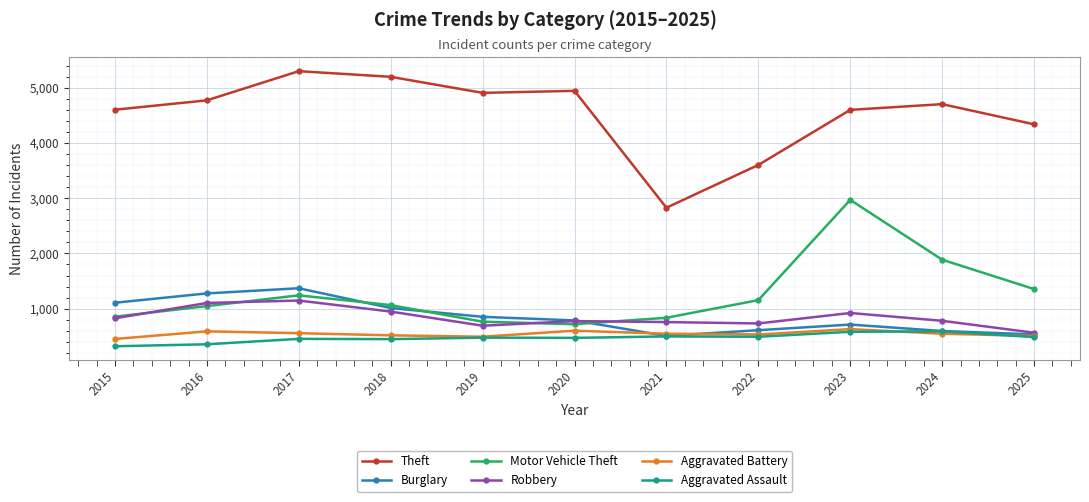

What is the highest value of the Motor Vehicle Theft series?

2969